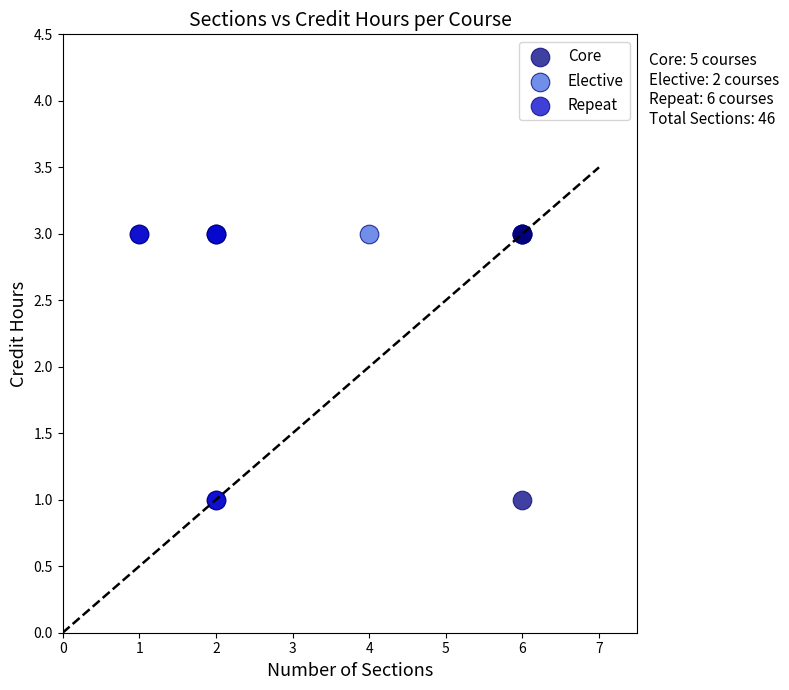

What are all the series names shown in the legend?

Core, Elective, Repeat